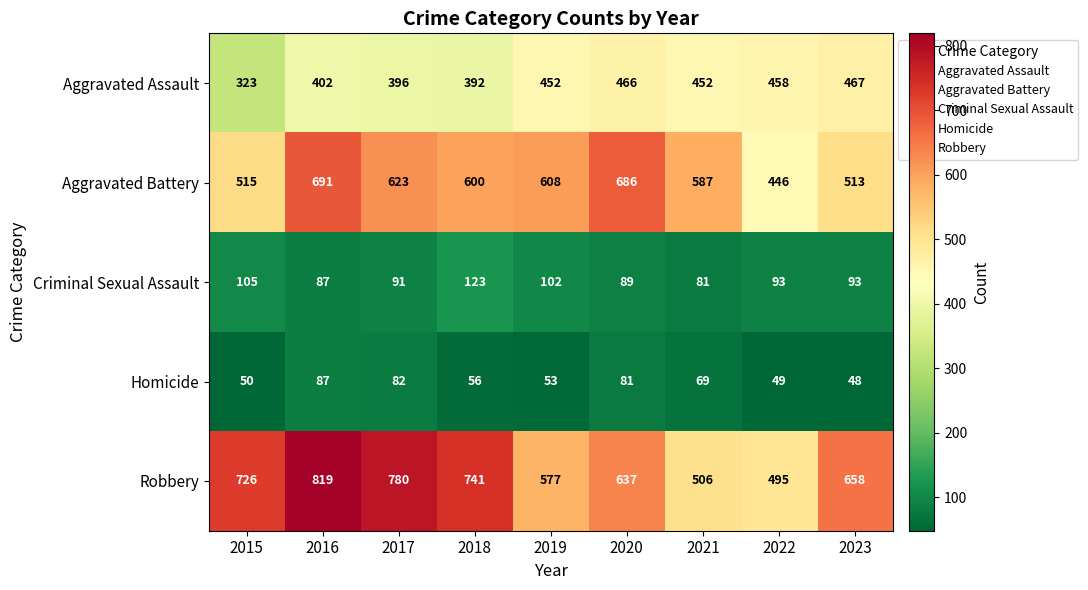

Which label corresponds to the largest value in the chart?

2016